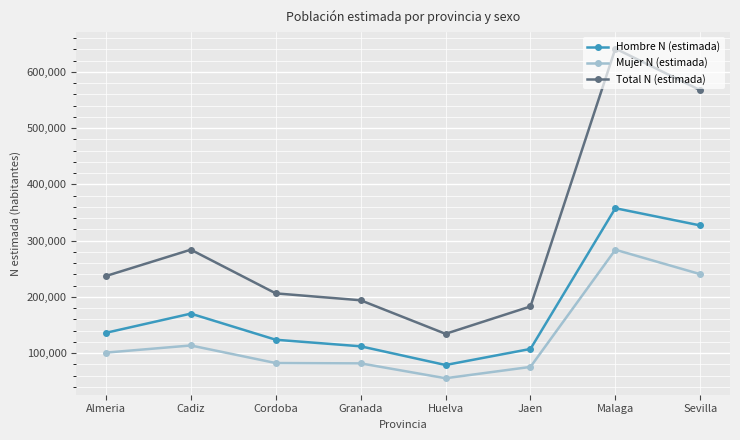

True or false: Mujer N (estimada) and Total N (estimada) intersect in this chart.

False